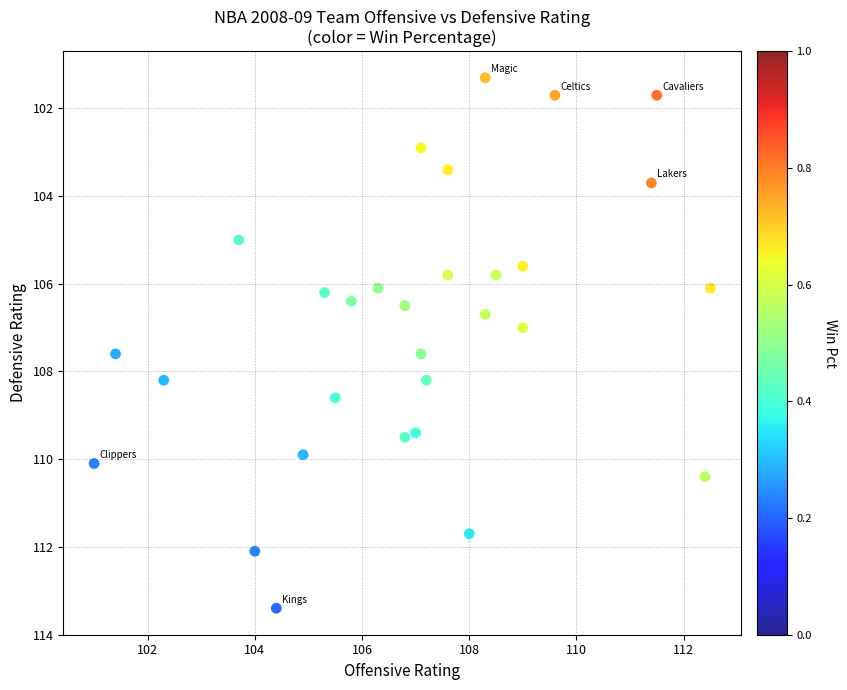

What is the range of Y values (max minus min)?

12.1